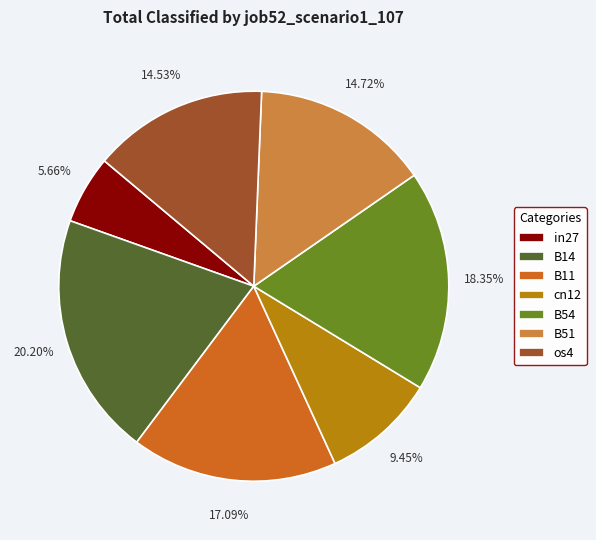

What percentage do B14 and os4 together represent?

34.7%